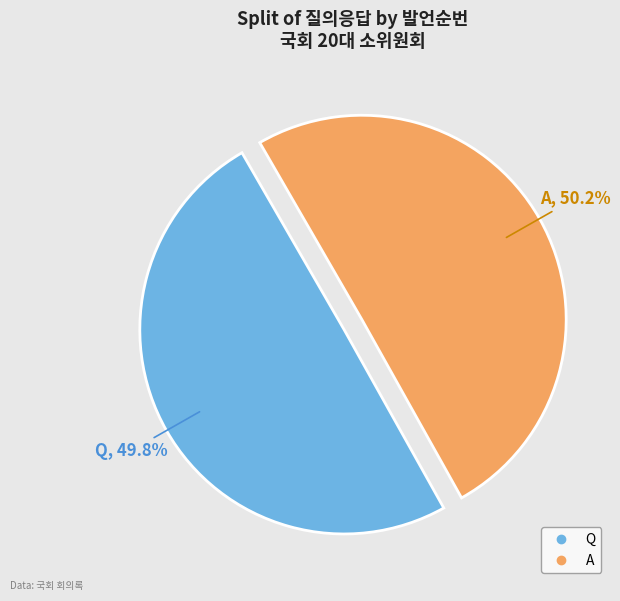

What is the ratio of the value at Q to the value at A?

1.0